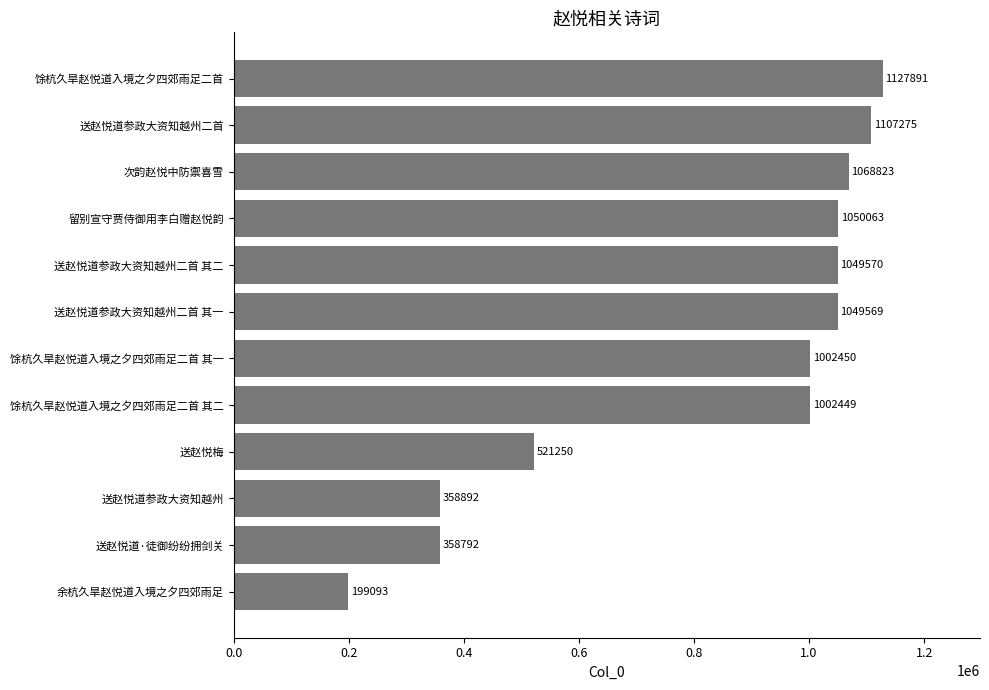

At which label is the value closest to 663492?

送赵悦梅